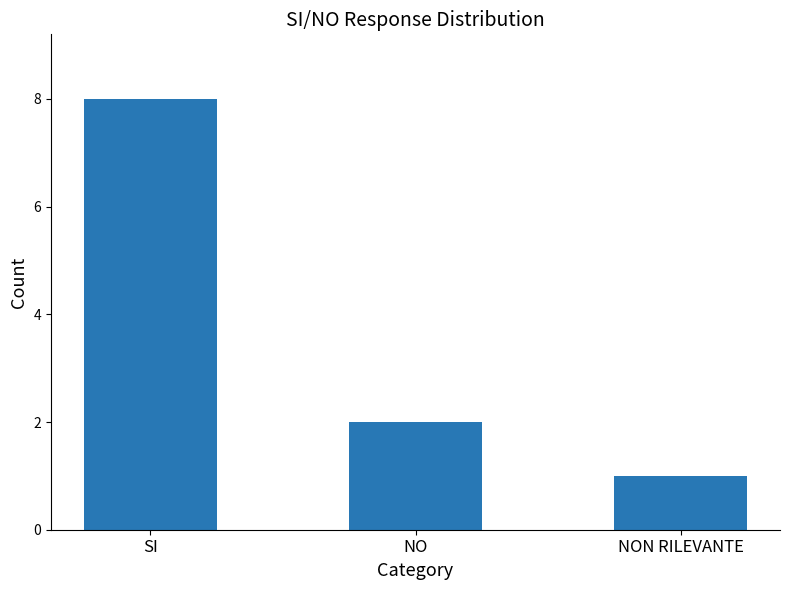

Count the number of categories in the chart.

3